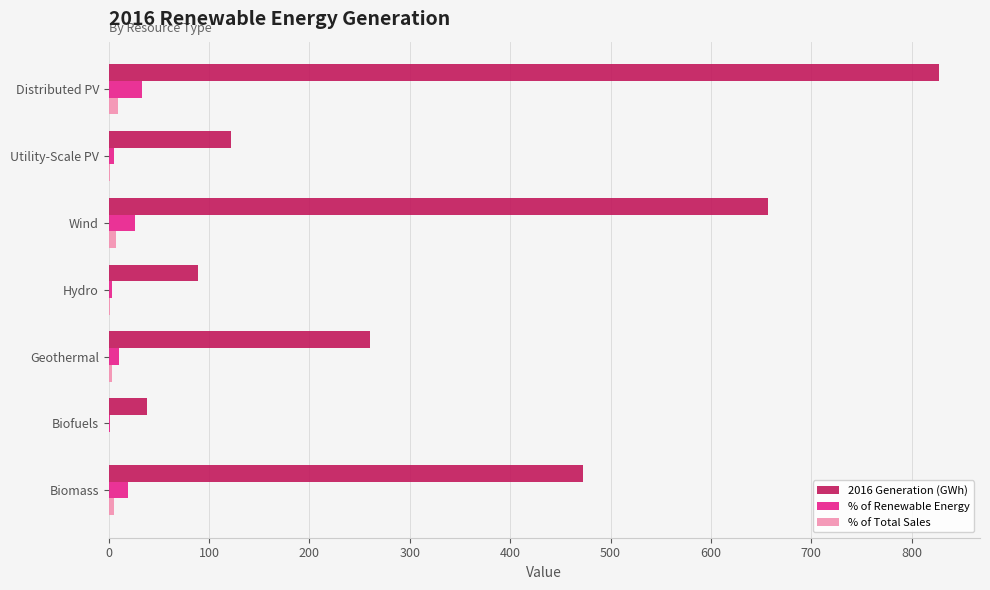

The 2016 Generation (GWh) series shows 437.1 at Geothermal. True or false?

False